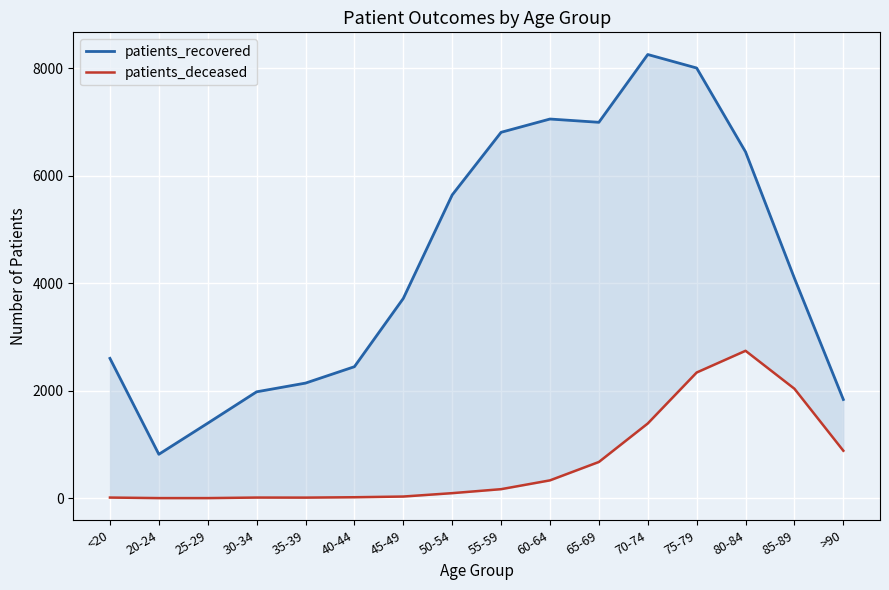

Which category has the highest value in the patients_deceased series?

80-84